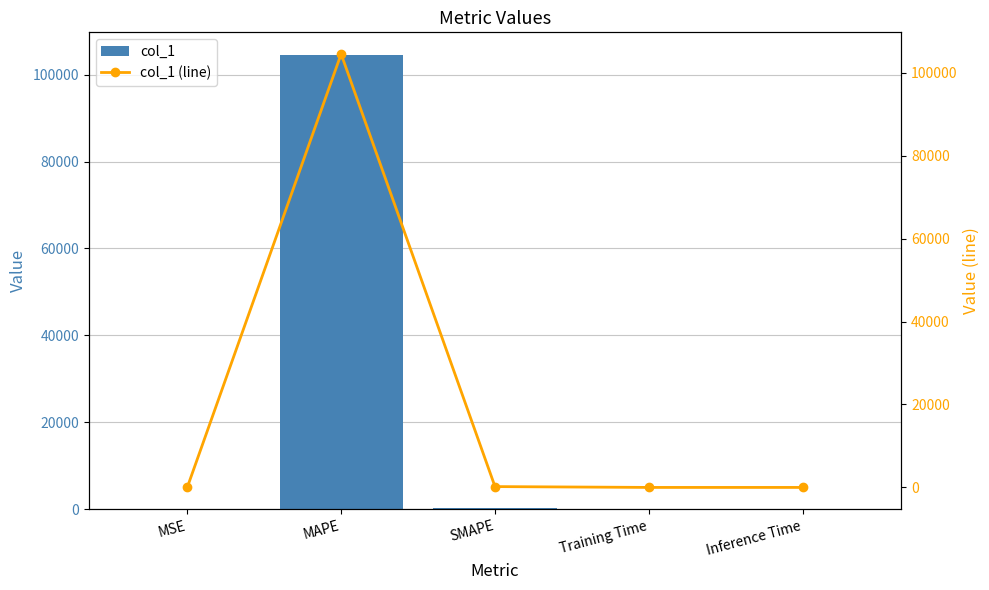

Are the bars horizontal?

No